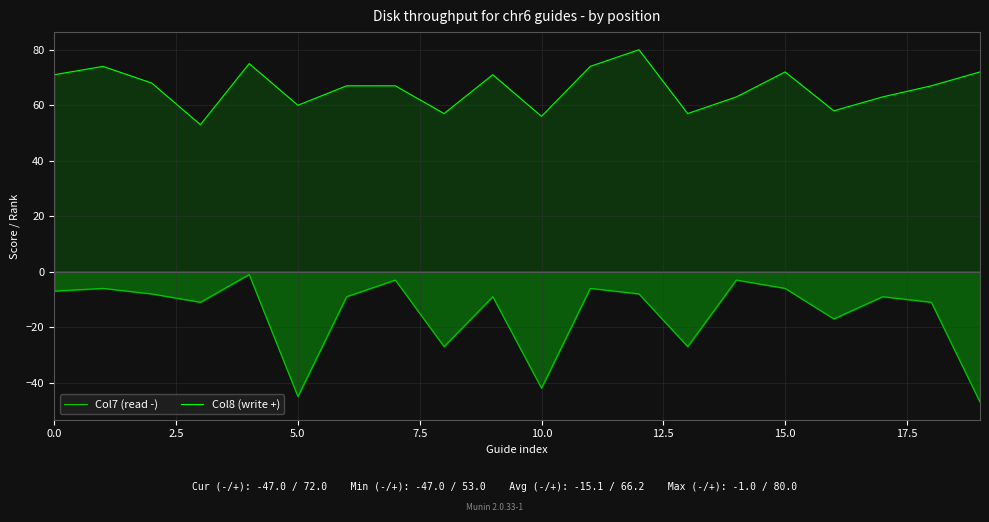

Between 9 and 12, which series saw the biggest shift?

Col8 (write +)